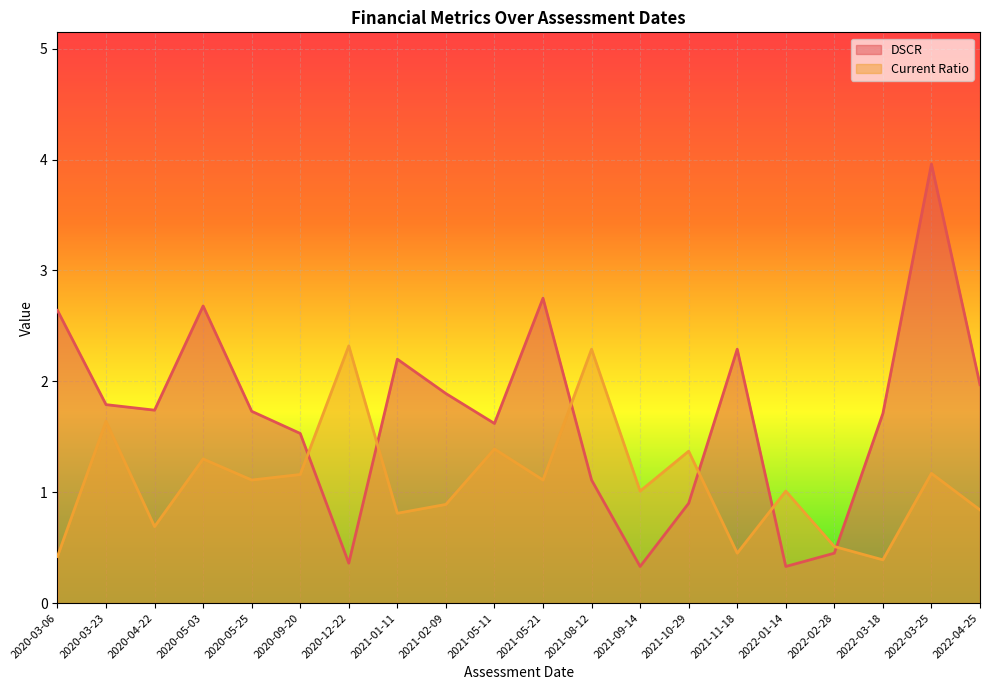

What is the average value of the DSCR series?

1.7